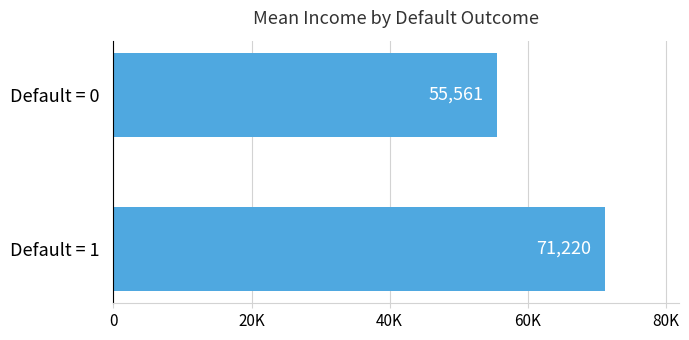

Where is the data nearest to the value 63390?

Default = 0